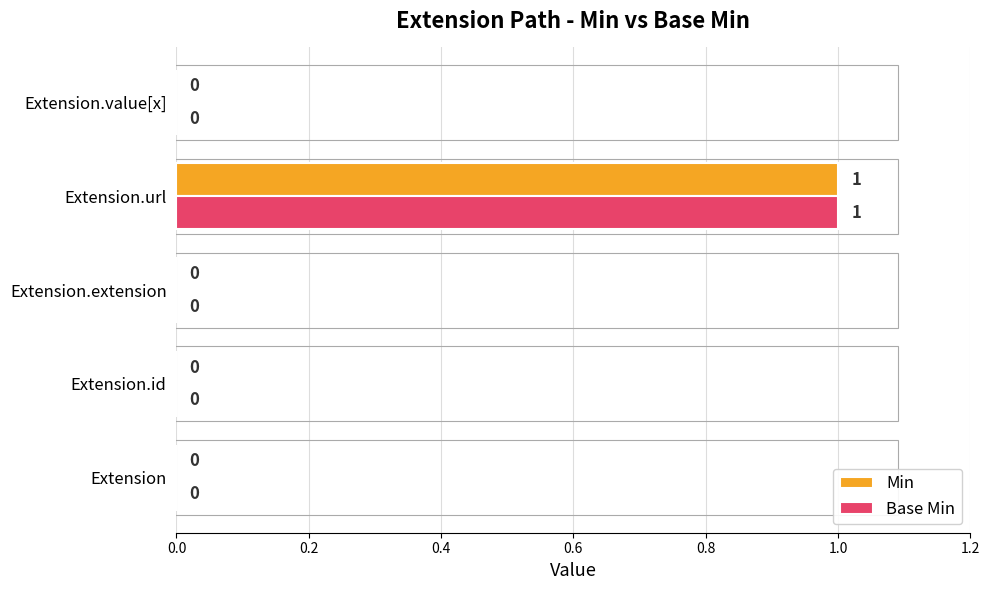

How many Base Min values are between 0 and 1?

5